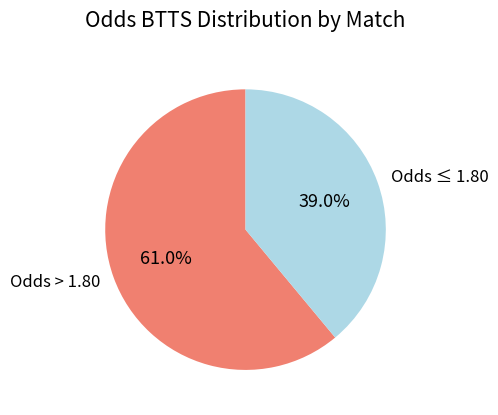

Between Odds ≤ 1.80 and Odds > 1.80, which is larger?

Odds > 1.80